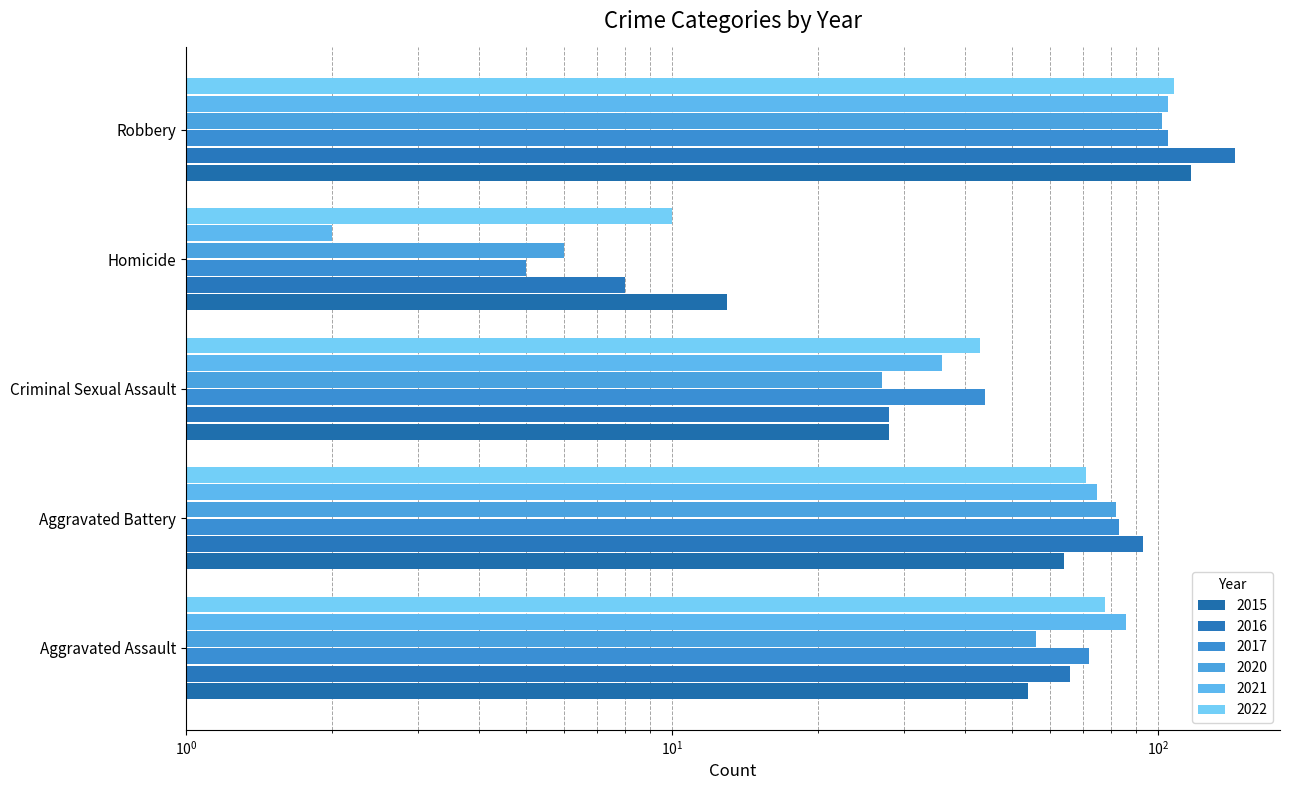

Rank the categories by 2015 value from highest to lowest.

Robbery, Aggravated Battery, Aggravated Assault, Criminal Sexual Assault, Homicide